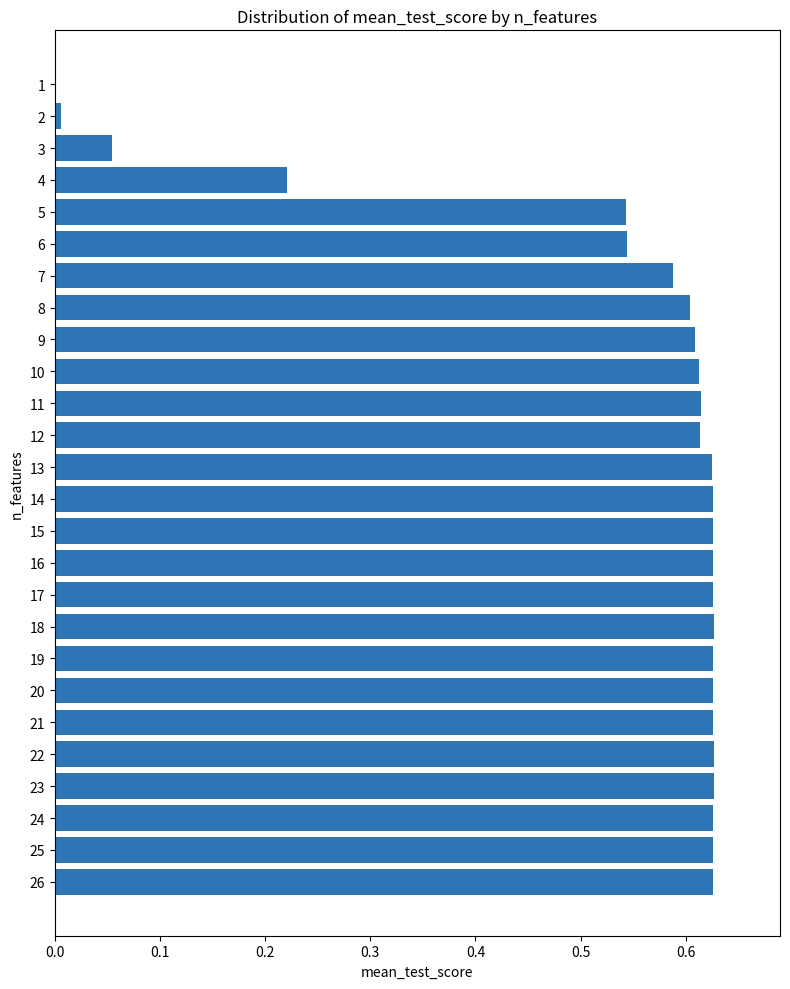

Is it true that the value at 4 is 0.1?

False